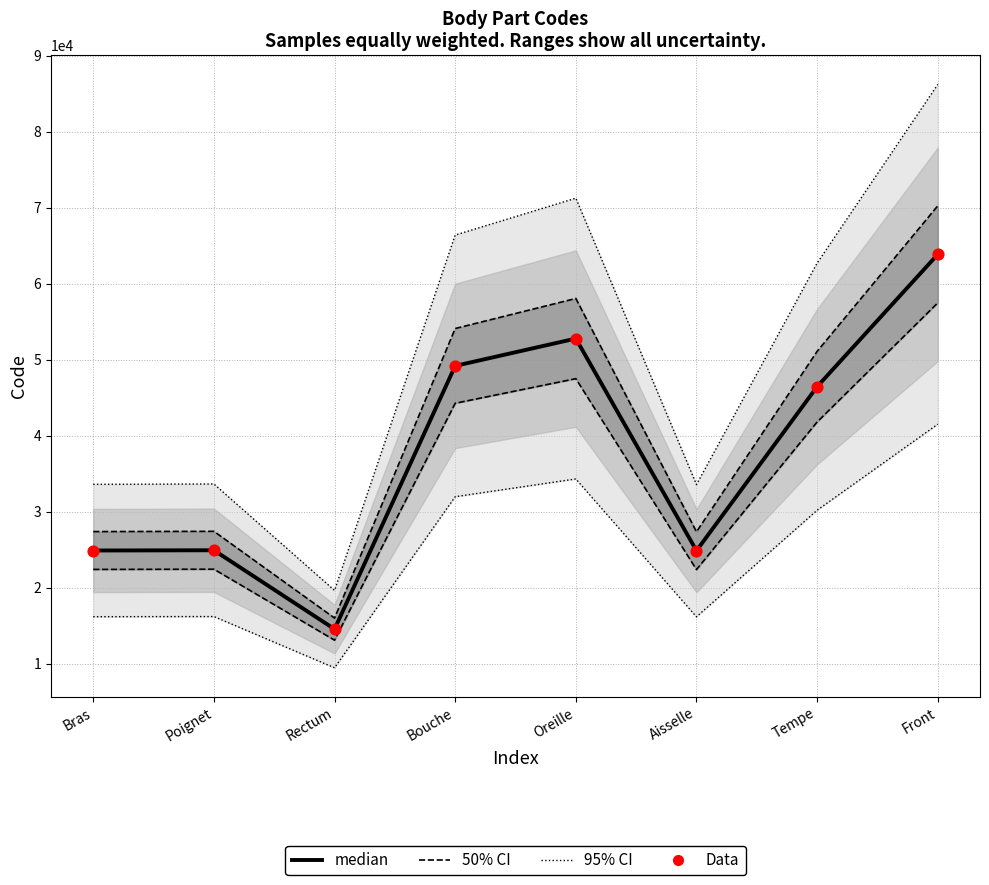

At how many categories does at least one series exceed 21553?

7